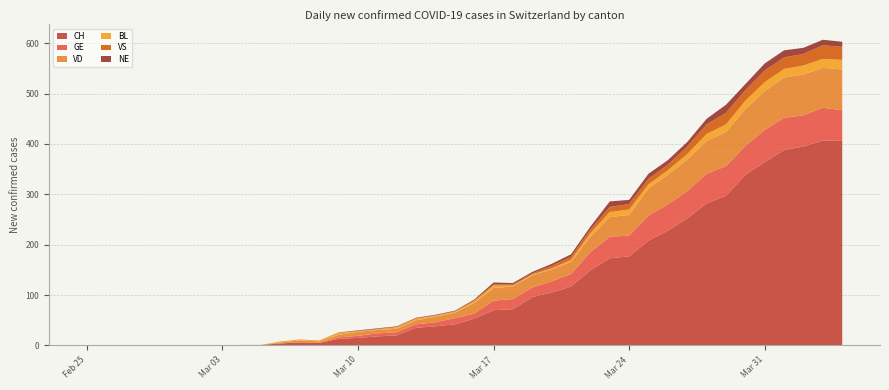

Reading right to left, transcribe all the data shown in this chart.

CH: 2020-04-04=406	2020-04-03=407	2020-04-02=395	2020-04-01=388	2020-03-31=364	2020-03-30=339	2020-03-29=297	2020-03-28=282	2020-03-27=252	2020-03-26=228	2020-03-25=208	2020-03-24=177	2020-03-23=173	2020-03-22=149	2020-03-21=117	2020-03-20=105	2020-03-19=96	2020-03-18=72	2020-03-17=70	2020-03-16=53	2020-03-15=42	2020-03-14=38	2020-03-13=35	2020-03-12=20	2020-03-11=18	2020-03-10=15	2020-03-09=13	2020-03-08=5	2020-03-07=6	2020-03-06=4	2020-03-05=1	2020-03-04=1	2020-03-03=0	2020-03-02=0	2020-03-01=0	2020-02-29=0	2020-02-28=0	2020-02-27=0	2020-02-26=0	2020-02-25=0
GE: 2020-04-04=61	2020-04-03=65	2020-04-02=62	2020-04-01=64	2020-03-31=64	2020-03-30=57	2020-03-29=59	2020-03-28=59	2020-03-27=54	2020-03-26=52	2020-03-25=50	2020-03-24=41	2020-03-23=43	2020-03-22=36	2020-03-21=25	2020-03-20=22	2020-03-19=19	2020-03-18=20	2020-03-17=19	2020-03-16=10	2020-03-15=12	2020-03-14=8	2020-03-13=7	2020-03-12=6	2020-03-11=6	2020-03-10=4	2020-03-09=3	2020-03-08=0	2020-03-07=0	2020-03-06=0	2020-03-05=0	2020-03-04=0	2020-03-03=0	2020-03-02=0	2020-03-01=0	2020-02-29=0	2020-02-28=0	2020-02-27=0	2020-02-26=0	2020-02-25=0
VD: 2020-04-04=81	2020-04-03=79	2020-04-02=81	2020-04-01=80	2020-03-31=77	2020-03-30=73	2020-03-29=68	2020-03-28=65	2020-03-27=63	2020-03-26=59	2020-03-25=54	2020-03-24=41	2020-03-23=39	2020-03-22=31	2020-03-21=24	2020-03-20=24	2020-03-19=24	2020-03-18=25	2020-03-17=25	2020-03-16=21	2020-03-15=11	2020-03-14=11	2020-03-13=8	2020-03-12=7	2020-03-11=7	2020-03-10=8	2020-03-09=5	2020-03-08=3	2020-03-07=4	2020-03-06=2	2020-03-05=0	2020-03-04=0	2020-03-03=0	2020-03-02=0	2020-03-01=0	2020-02-29=0	2020-02-28=0	2020-02-27=0	2020-02-26=0	2020-02-25=0
BL: 2020-04-04=19	2020-04-03=18	2020-04-02=18	2020-04-01=17	2020-03-31=18	2020-03-30=17	2020-03-29=15	2020-03-28=14	2020-03-27=11	2020-03-26=9	2020-03-25=8	2020-03-24=11	2020-03-23=10	2020-03-22=7	2020-03-21=4	2020-03-20=2	2020-03-19=2	2020-03-18=2	2020-03-17=5	2020-03-16=4	2020-03-15=2	2020-03-14=2	2020-03-13=3	2020-03-12=3	2020-03-11=1	2020-03-10=1	2020-03-09=4	2020-03-08=2	2020-03-07=2	2020-03-06=2	2020-03-05=0	2020-03-04=0	2020-03-03=0	2020-03-02=0	2020-03-01=0	2020-02-29=0	2020-02-28=0	2020-02-27=0	2020-02-26=0	2020-02-25=0
VS: 2020-04-04=26	2020-04-03=27	2020-04-02=23	2020-04-01=23	2020-03-31=23	2020-03-30=21	2020-03-29=23	2020-03-28=19	2020-03-27=15	2020-03-26=11	2020-03-25=11	2020-03-24=11	2020-03-23=10	2020-03-22=7	2020-03-21=6	2020-03-20=5	2020-03-19=2	2020-03-18=2	2020-03-17=2	2020-03-16=1	2020-03-15=1	2020-03-14=1	2020-03-13=1	2020-03-12=1	2020-03-11=1	2020-03-10=1	2020-03-09=1	2020-03-08=0	2020-03-07=0	2020-03-06=0	2020-03-05=0	2020-03-04=0	2020-03-03=0	2020-03-02=0	2020-03-01=0	2020-02-29=0	2020-02-28=0	2020-02-27=0	2020-02-26=0	2020-02-25=0
NE: 2020-04-04=10	2020-04-03=11	2020-04-02=12	2020-04-01=14	2020-03-31=14	2020-03-30=12	2020-03-29=16	2020-03-28=11	2020-03-27=9	2020-03-26=9	2020-03-25=10	2020-03-24=8	2020-03-23=11	2020-03-22=6	2020-03-21=5	2020-03-20=4	2020-03-19=3	2020-03-18=3	2020-03-17=4	2020-03-16=2	2020-03-15=1	2020-03-14=1	2020-03-13=1	2020-03-12=1	2020-03-11=1	2020-03-10=1	2020-03-09=0	2020-03-08=0	2020-03-07=0	2020-03-06=0	2020-03-05=0	2020-03-04=0	2020-03-03=0	2020-03-02=0	2020-03-01=0	2020-02-29=0	2020-02-28=0	2020-02-27=0	2020-02-26=0	2020-02-25=0